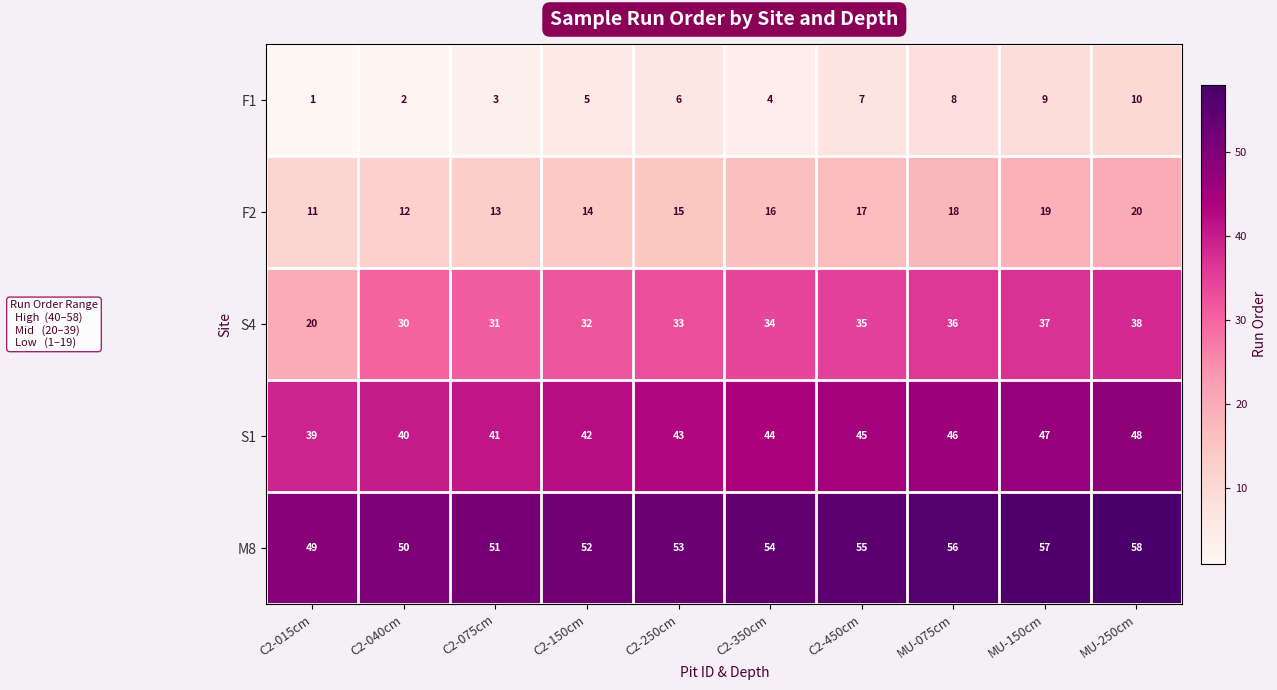

At which label is F2 closest to 15?

C2-250cm